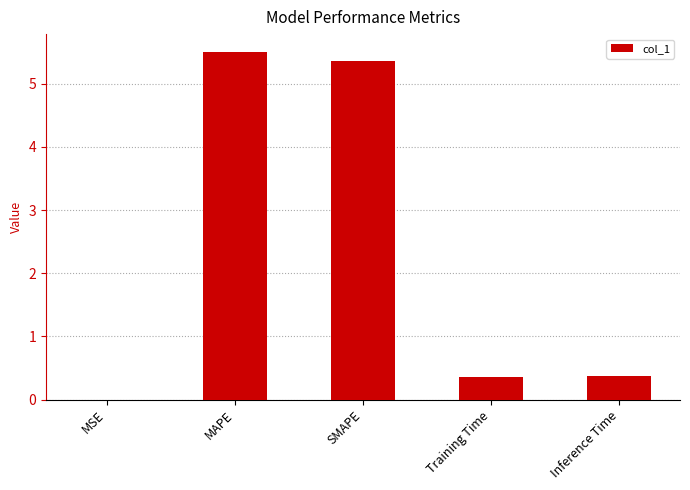

Count the number of categories in the chart.

5